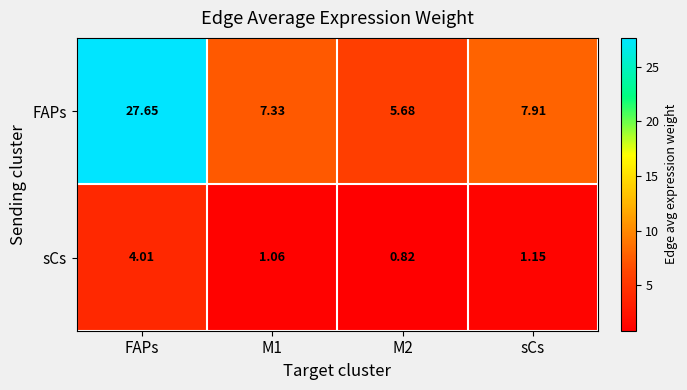

At which label does FAPs first exceed 7?

FAPs